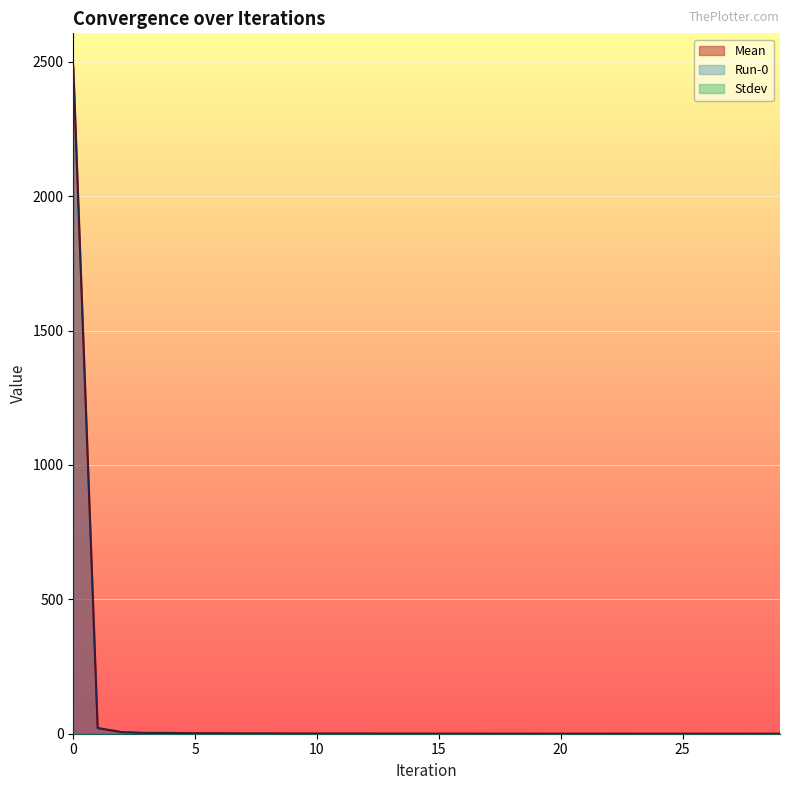

True or false: Run-0 has a value of 0.2 at 13.

False